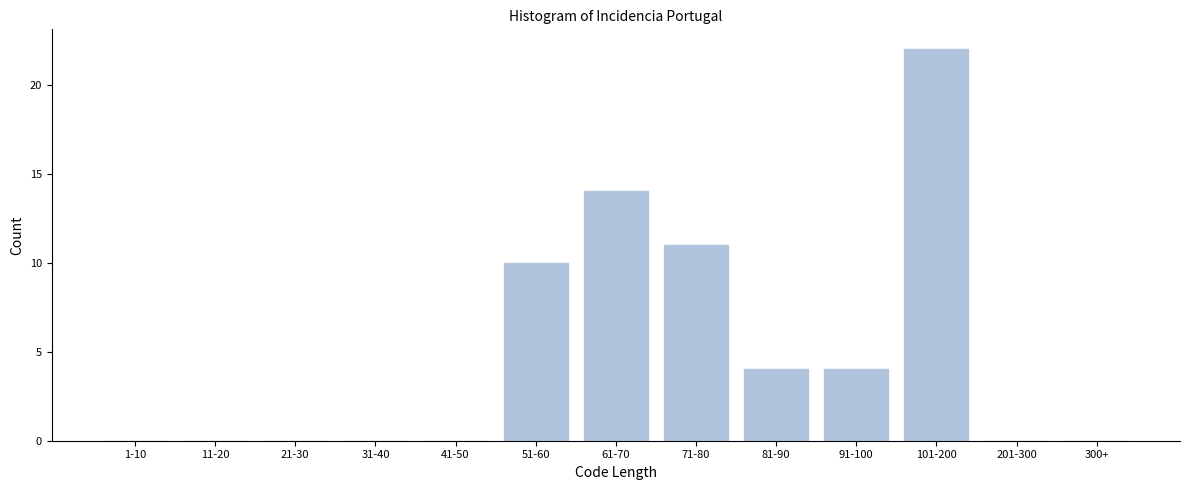

Reading right to left, what are all the values shown in this chart?

300+=0	201-300=0	101-200=22	91-100=4	81-90=4	71-80=11	61-70=14	51-60=10	41-50=0	31-40=0	21-30=0	11-20=0	1-10=0